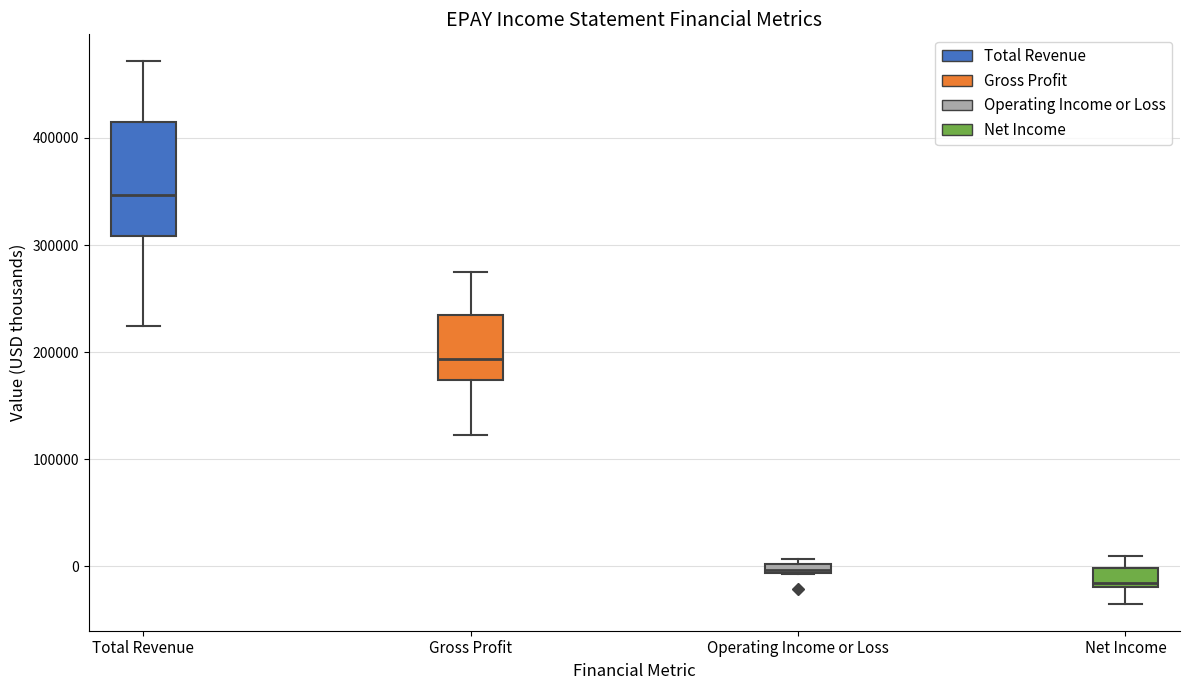

Which box's median line is the highest?

Total Revenue